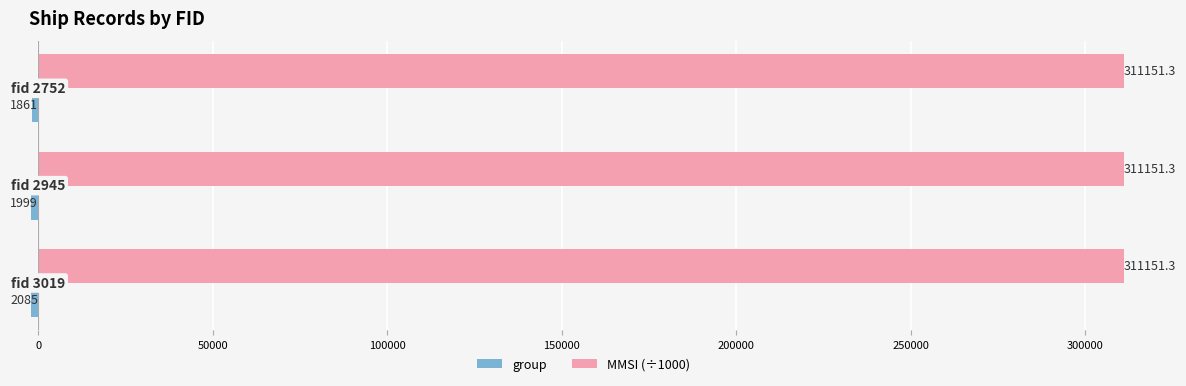

Which series has the largest total across all categories?

MMSI (÷1000)